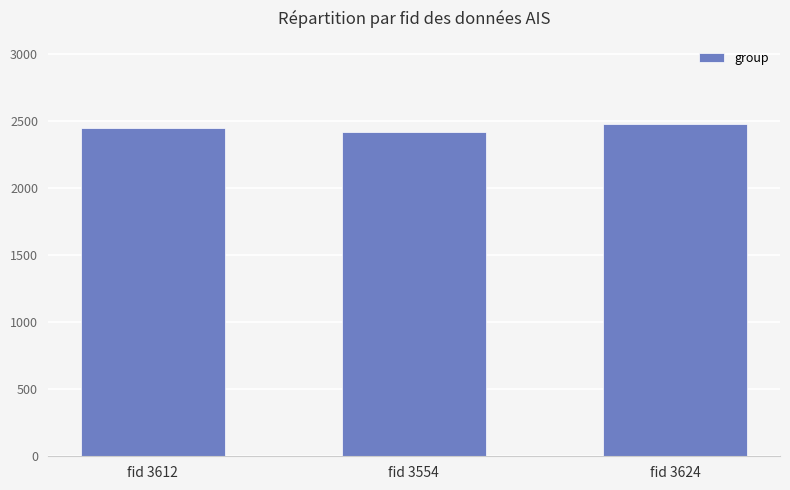

What is the sum of the values at fid 3554 and fid 3624?

4896